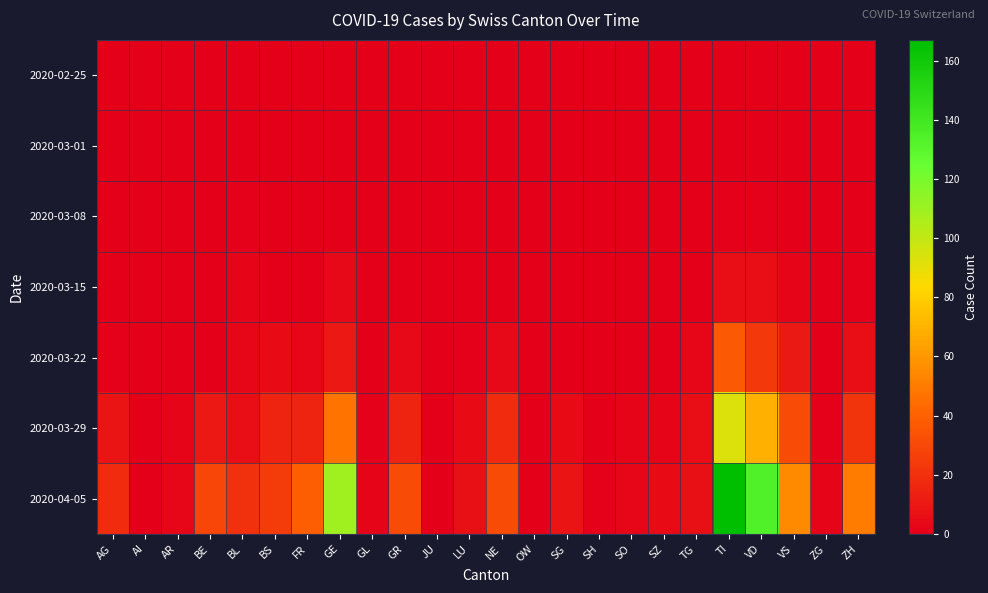

Rank the series by their maximum value, from lowest to highest.

2020-02-25, 2020-03-01, 2020-03-08, 2020-03-15, 2020-03-22, 2020-03-29, 2020-04-05